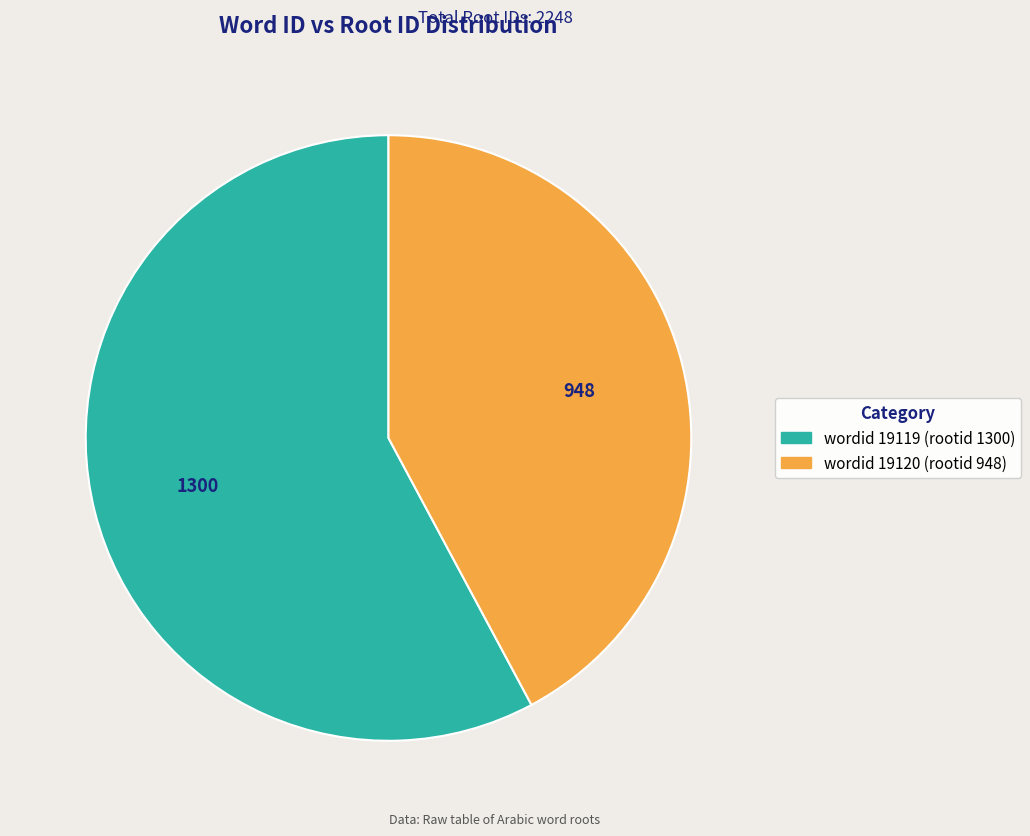

Rank the categories by value from lowest to highest.

19120, 19119